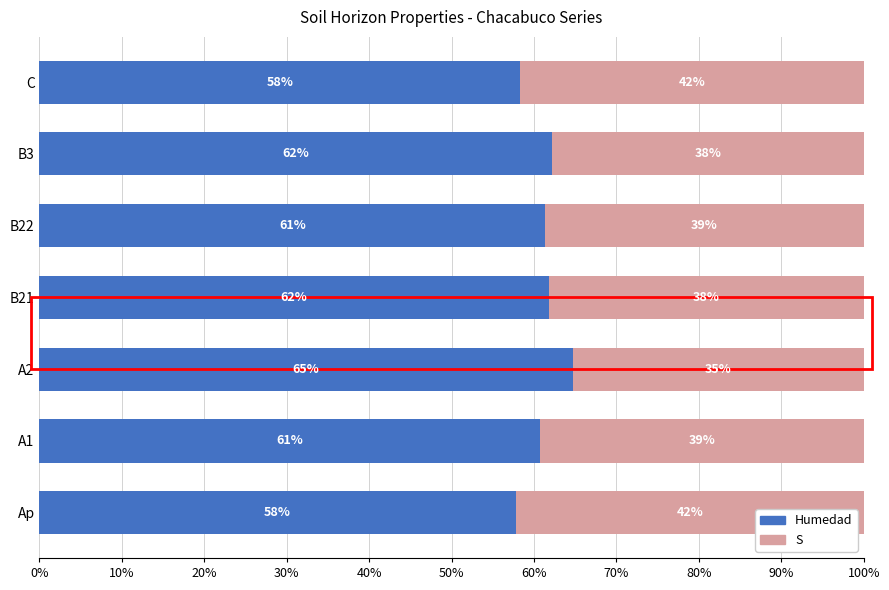

What is the total value across all series at B21?

100.0